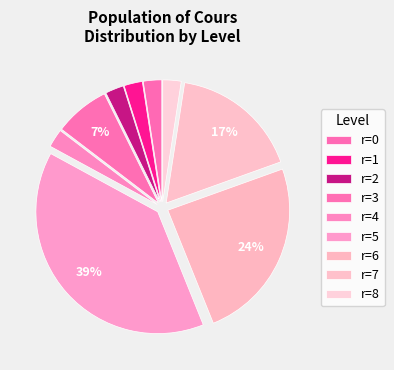

How many slices are in this pie chart?

9